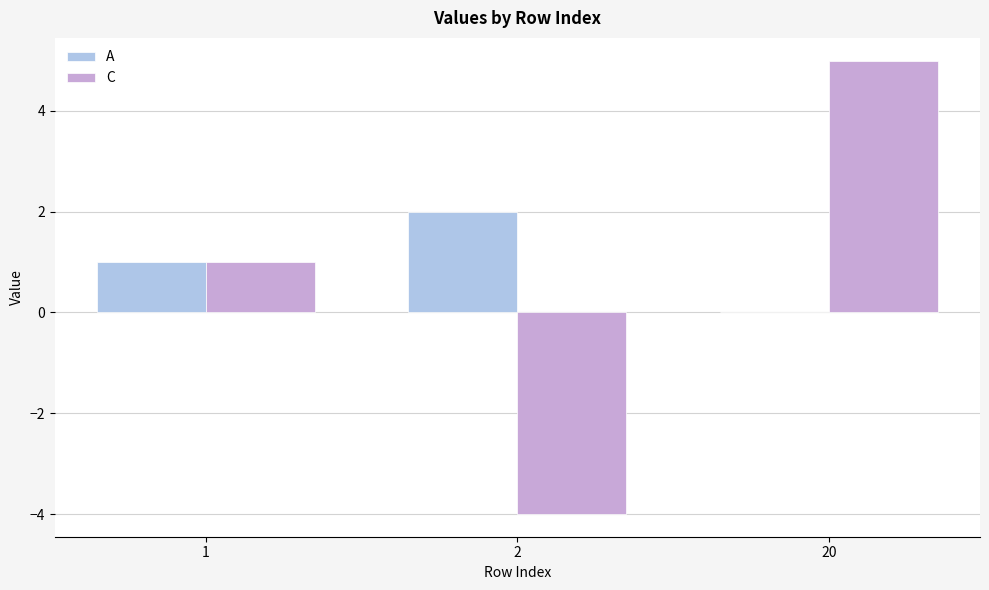

At which category is the sum across all series the highest?

20